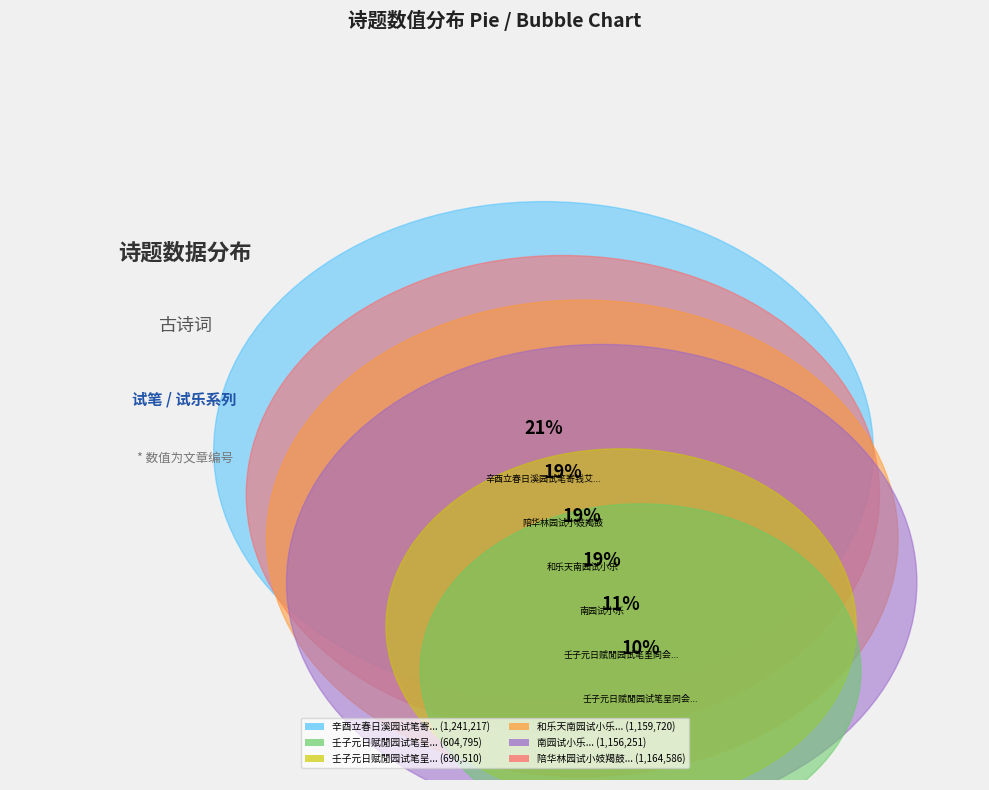

True or false: 陪华林园试小妓羯鼓 accounts for 19% of the total.

True